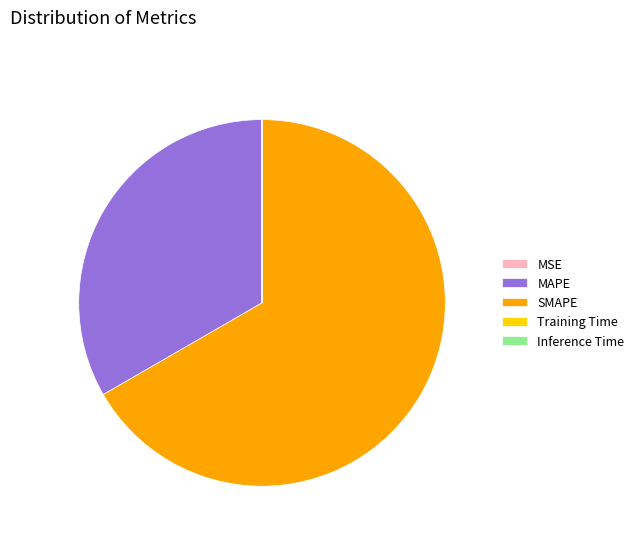

The MAPE slice represents 33% of the pie. True or false?

True